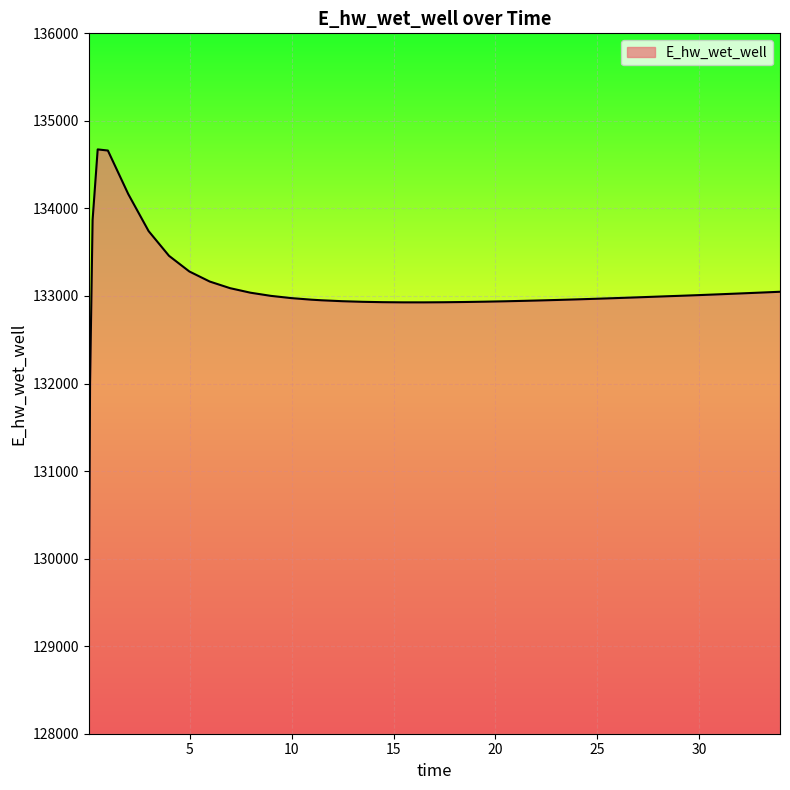

What is the difference between the maximum and minimum values?

5586.7